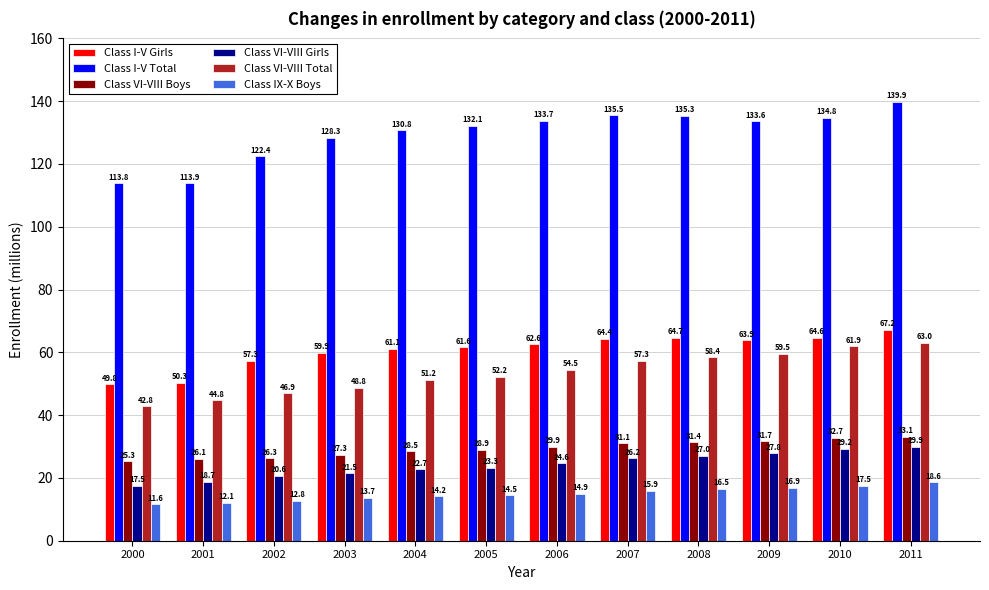

What is the highest value of the Class I-V Total series?

139.9